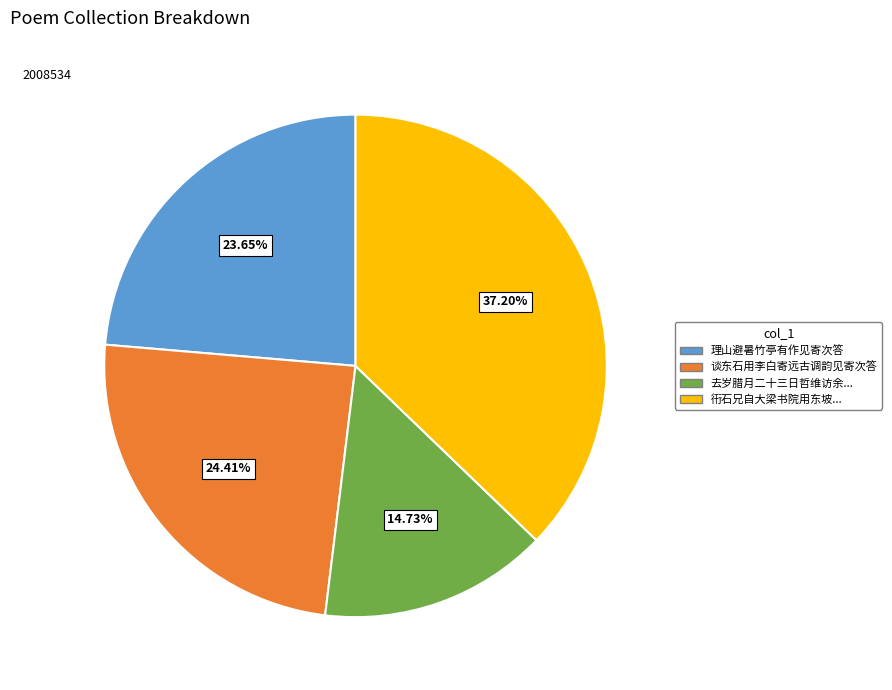

How many slices are in this pie chart?

4